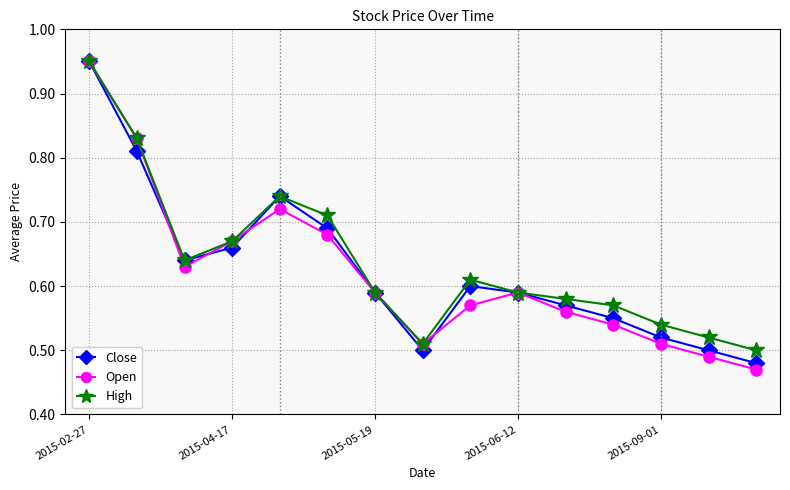

At how many categories does at least one series exceed 0?

15